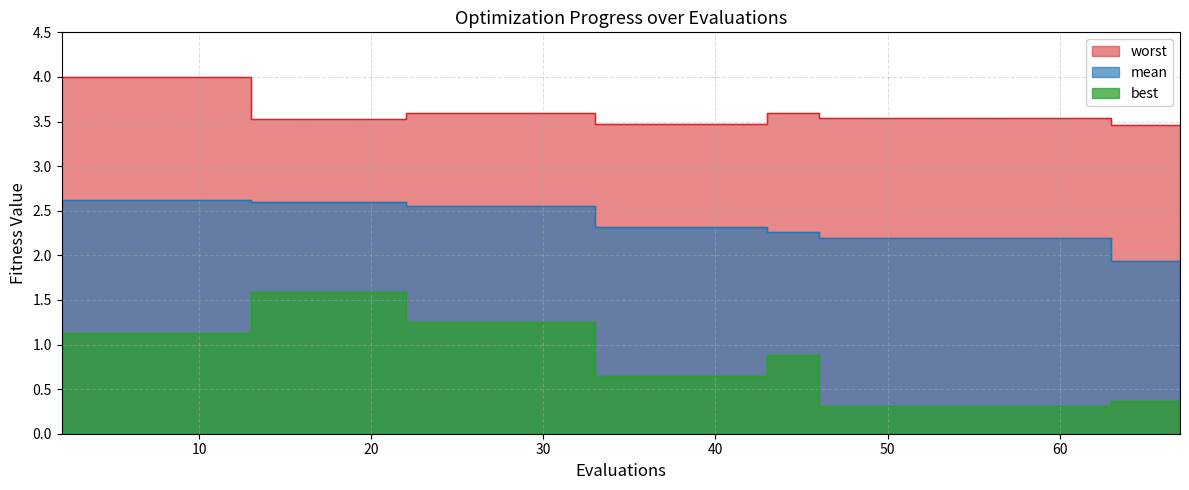

Reading right to left, transcribe all the data shown in this chart.

mean: 1.9	1.9	2.2	2.2	2.2	2.2	2.2	2.3	2.3	2.3	2.3	2.5	2.5	2.5	2.6	2.6	2.6	2.6	2.6	2.6
best: 0.4	0.4	0.3	0.3	0.3	0.3	0.3	0.9	0.7	0.7	0.7	1.3	1.3	1.3	1.6	1.6	1.6	1.1	1.1	1.1
worst: 3.5	3.5	3.5	3.5	3.5	3.5	3.5	3.6	3.5	3.5	3.5	3.6	3.6	3.6	3.5	3.5	3.5	4.0	4.0	4.0